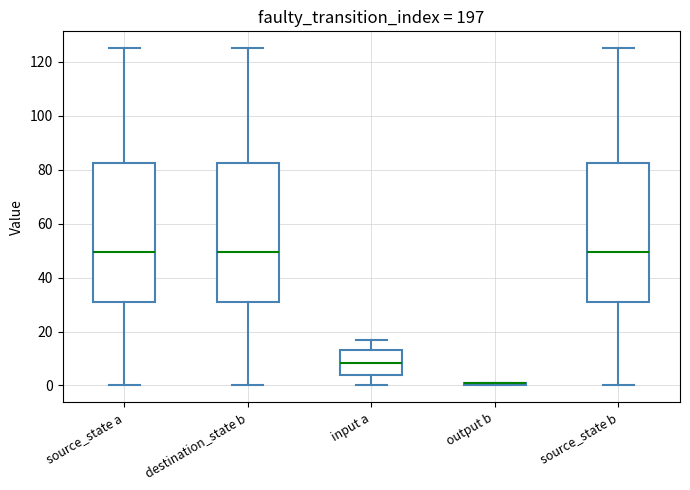

Where does the median line of the box for source_state b sit on the y-axis? The values are not printed on the chart, so give them approximately, as read against the axis.

50